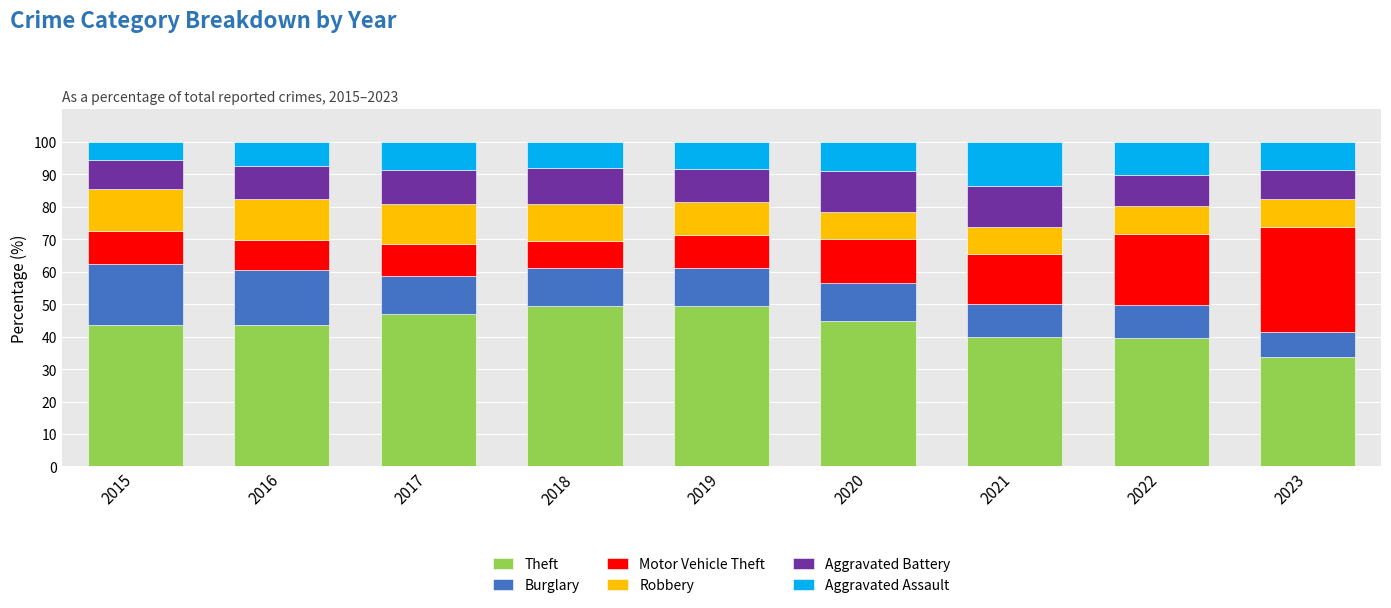

What is the highest value of the Theft series?

49.4